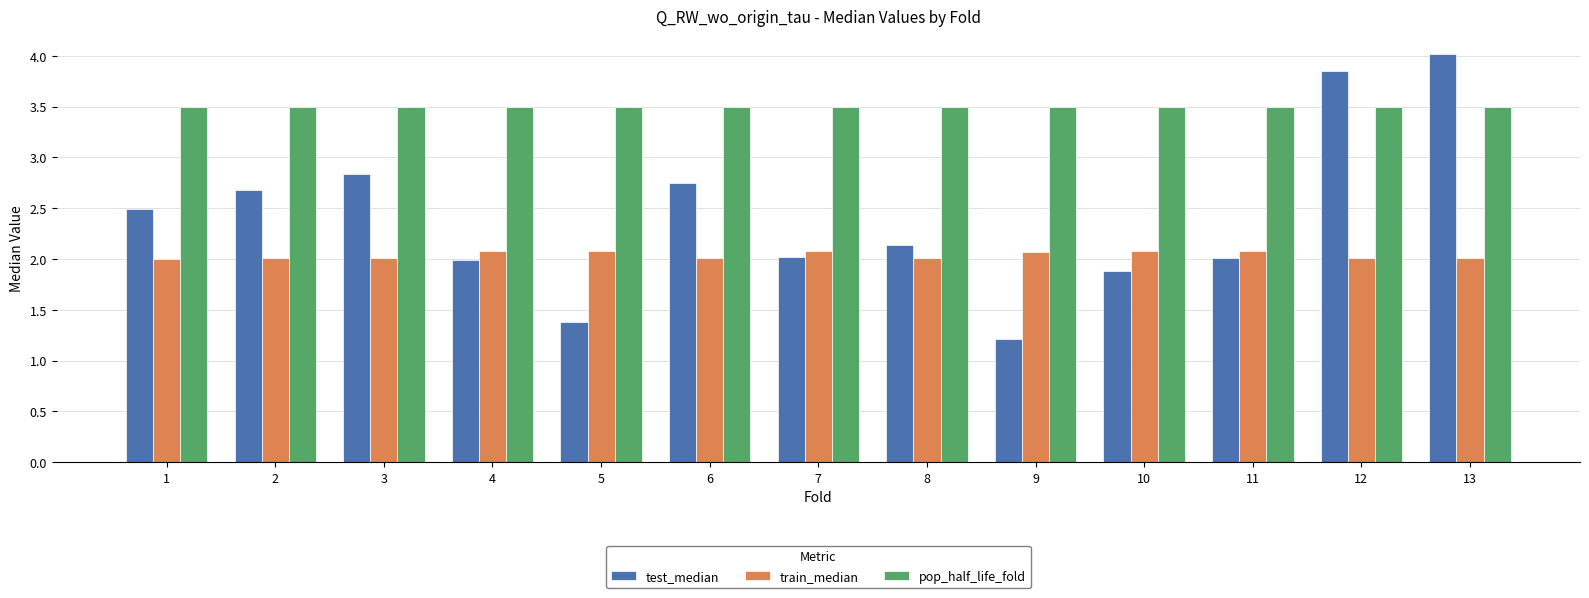

At how many categories does at least one series exceed 1?

13